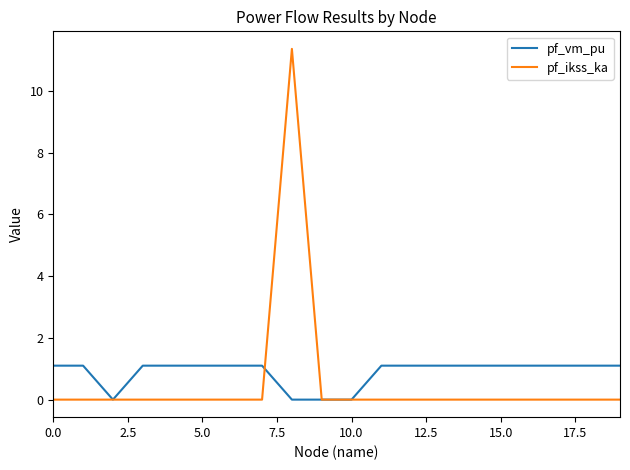

Rank the series by their maximum value, from lowest to highest.

pf_vm_pu, pf_ikss_ka